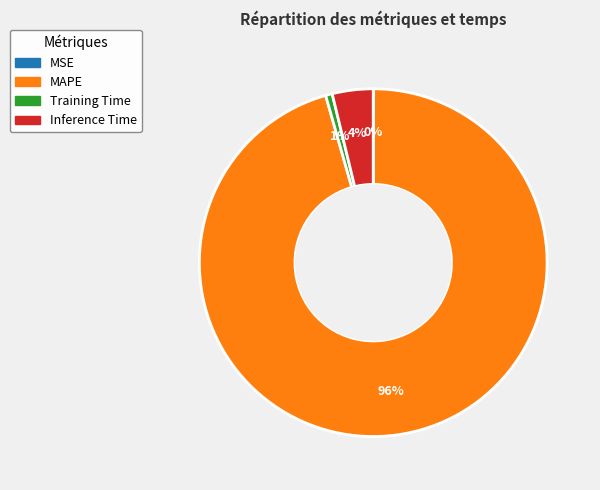

Which slice is the largest?

MAPE